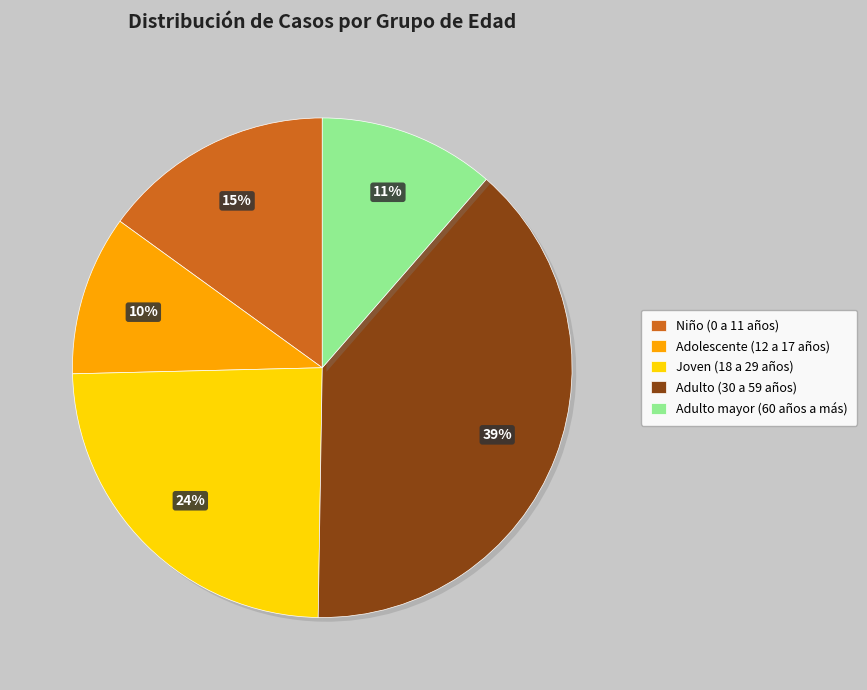

How many segments does this pie chart have?

5